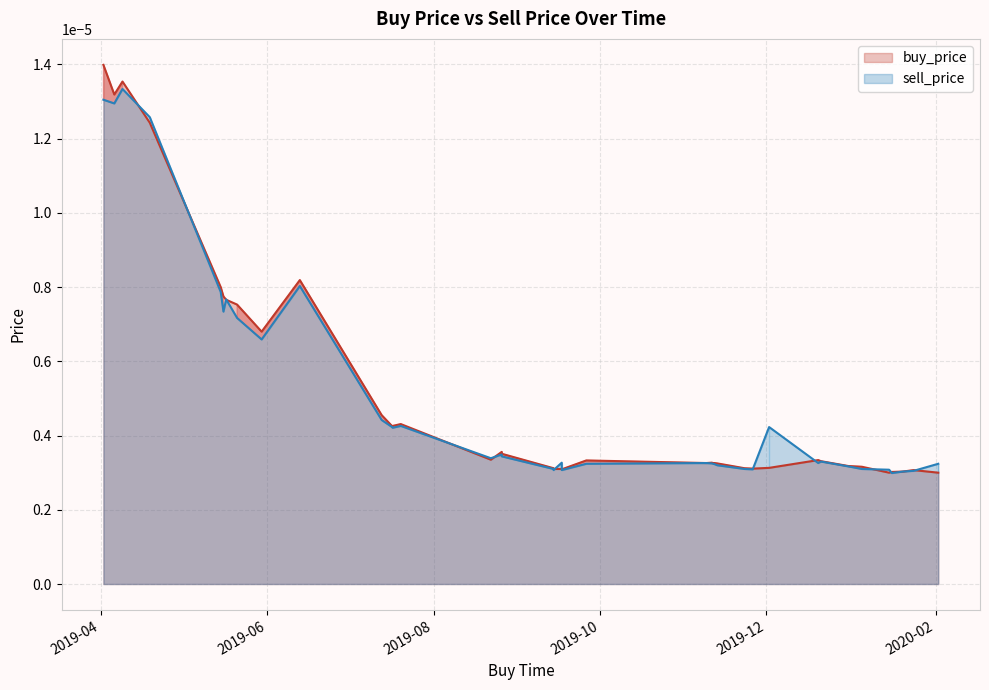

Is it true that buy_price equals 0.0 at 2019-11-11?

False